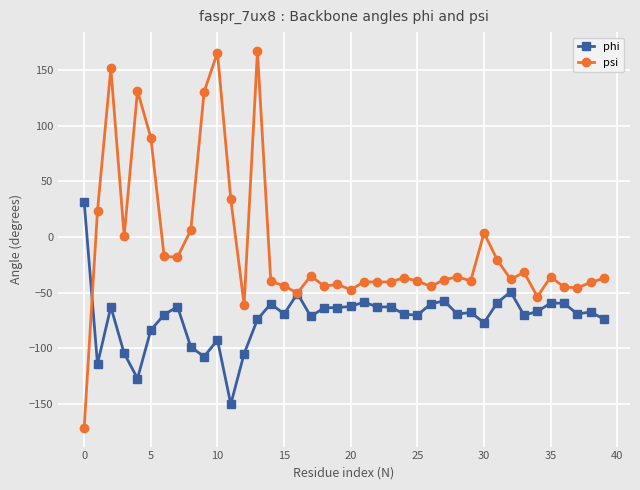

What is the value of the phi point at the 18th from the left?

-71.4